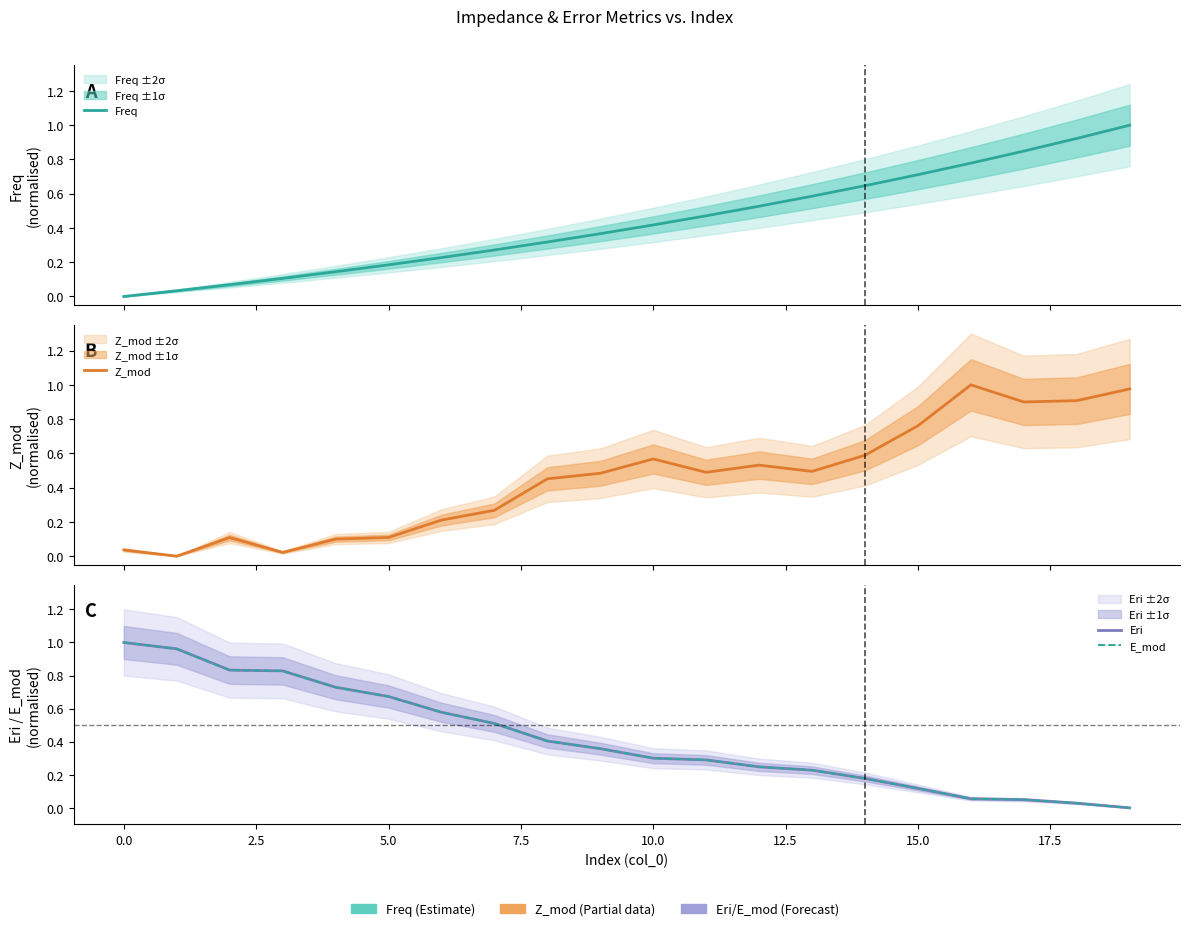

What position from the right is 15?

5